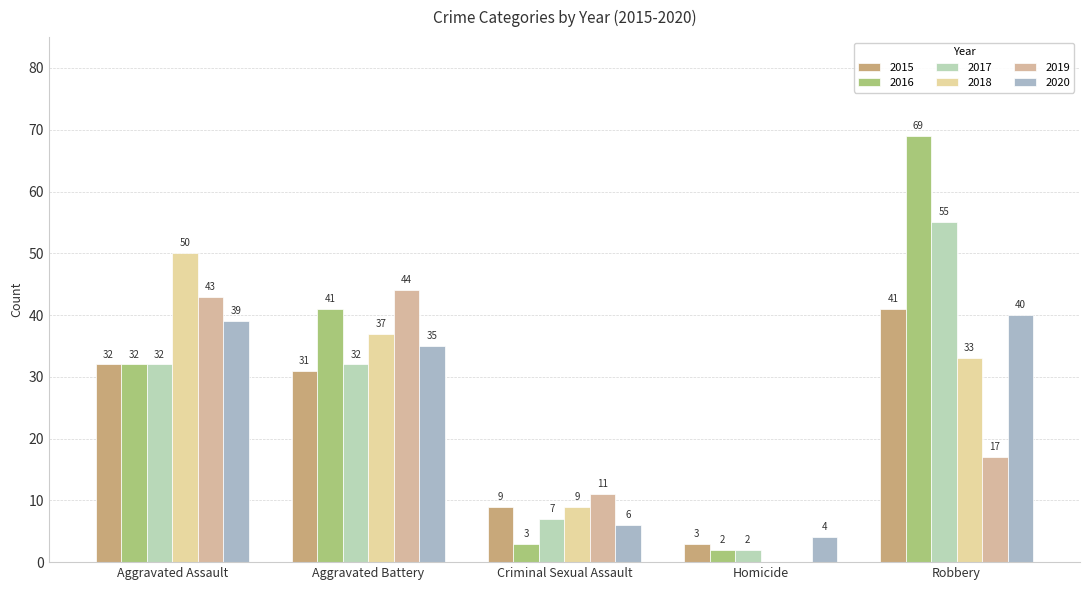

At how many categories does at least one series exceed 22?

3